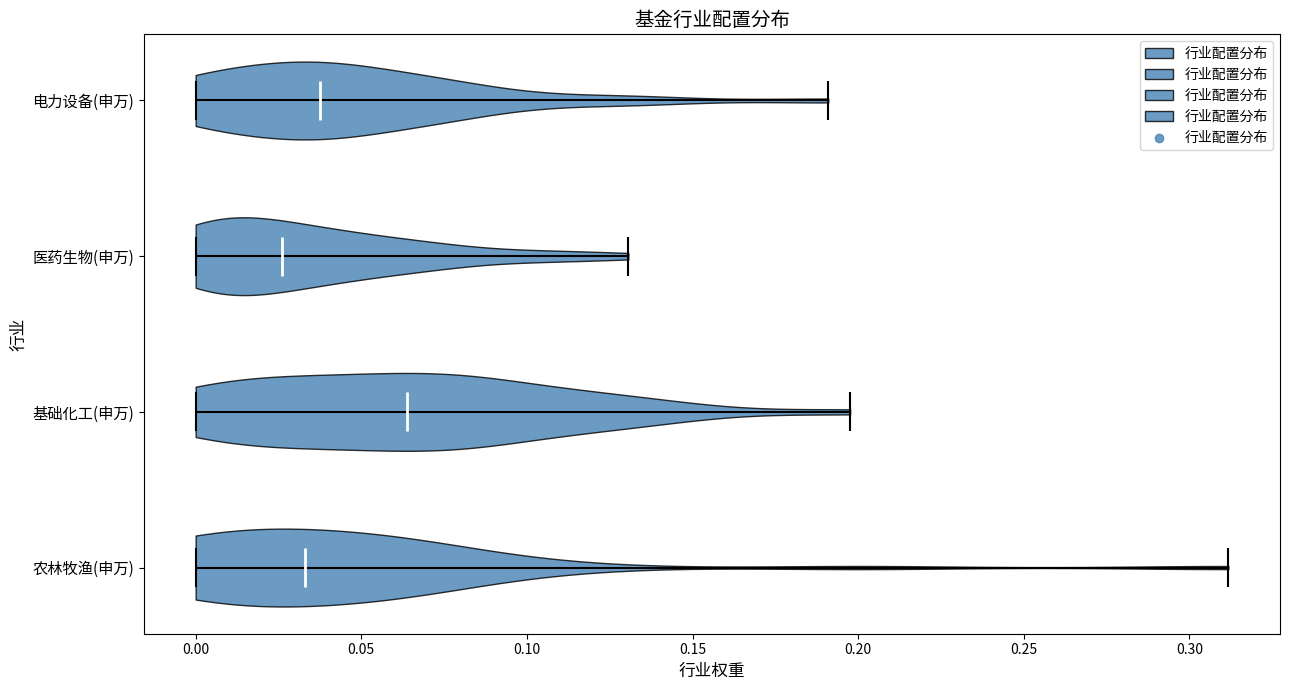

Reading bottom to top, read every violin against the x-axis: where its median line is, and the lowest and highest points it reaches. The values are not printed on the chart, so give them approximately, as read against the axis.

农林牧渔(申万): median line 0.035, lowest point 0.000, highest point 0.310
基础化工(申万): median line 0.065, lowest point 0.000, highest point 0.200
医药生物(申万): median line 0.025, lowest point 0.000, highest point 0.130
电力设备(申万): median line 0.035, lowest point 0.000, highest point 0.190